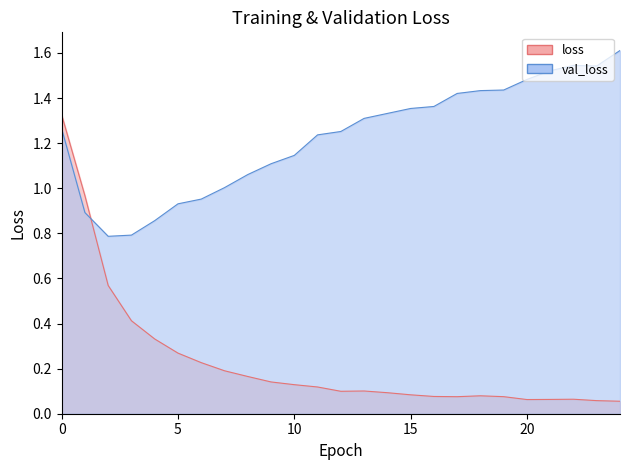

What is the difference between the loss values at 19 and 9?

0.1